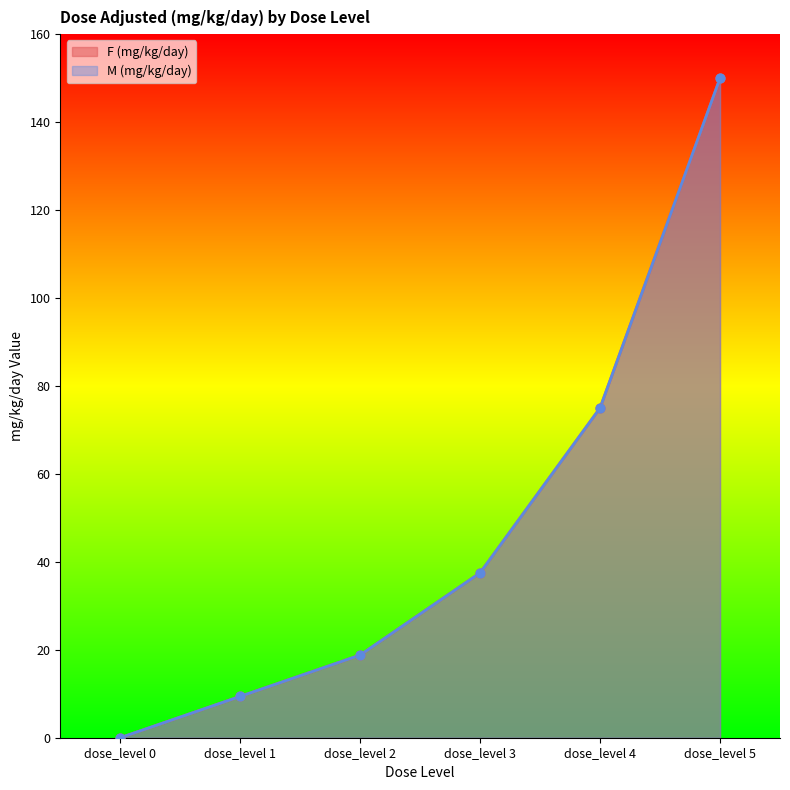

Which series has the largest total across all categories?

F (mg/kg/day)